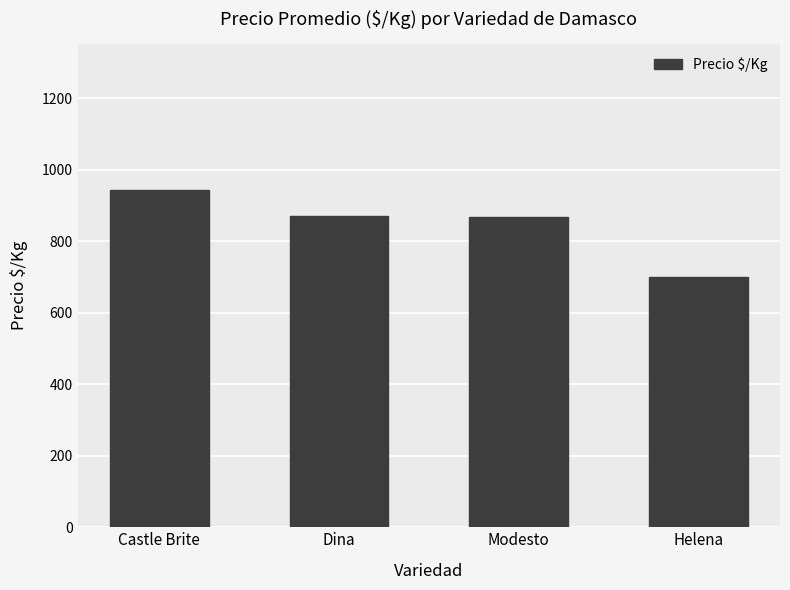

Where does the data first go above 869?

Castle Brite